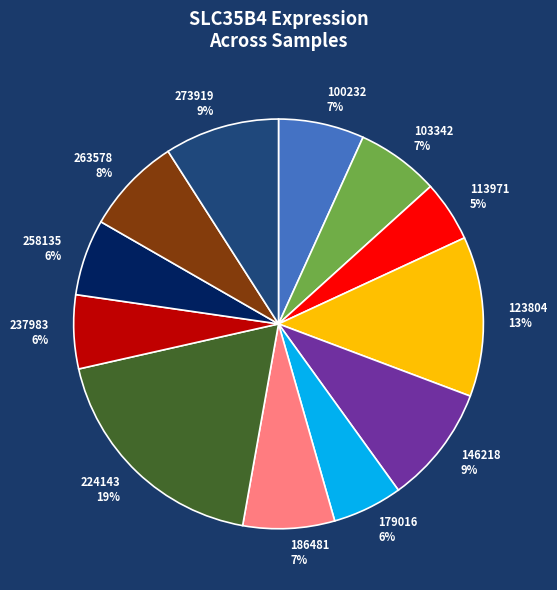

Does 103342 account for over 50% of the chart?

No